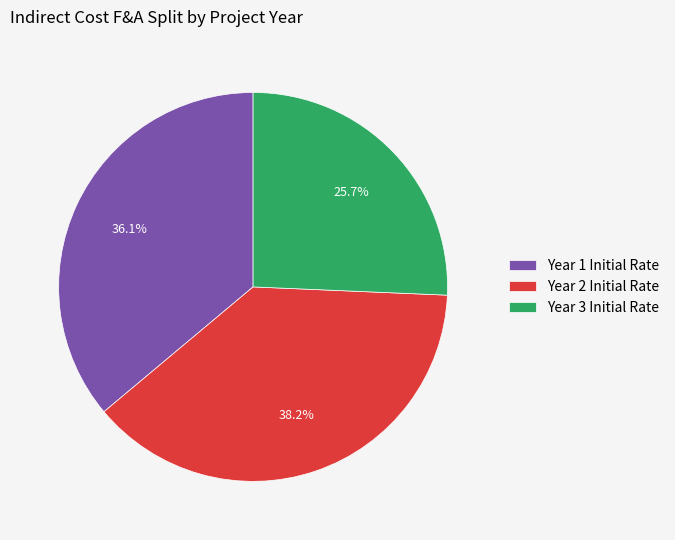

True or false: Year 3 Initial Rate accounts for 26% of the total.

True